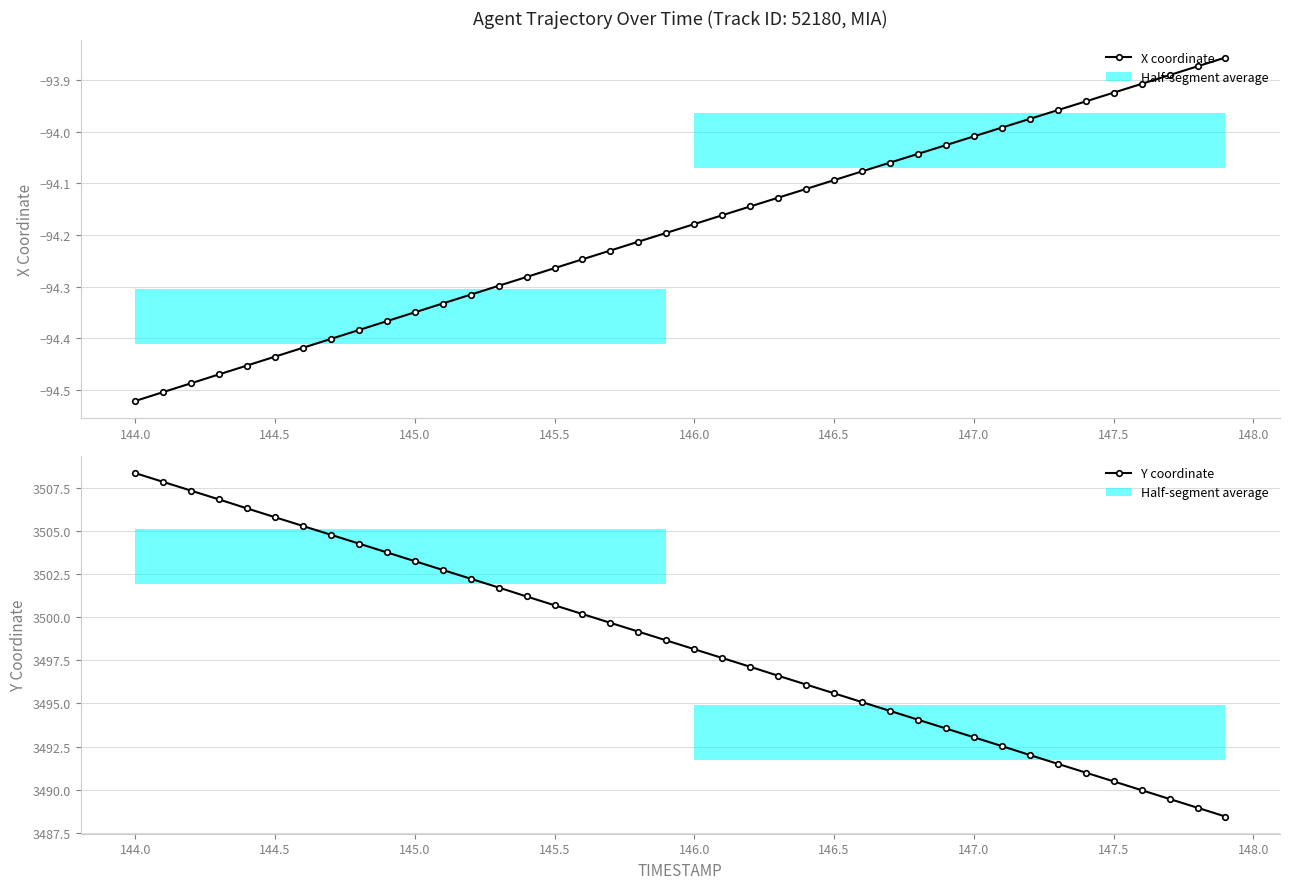

Which series has the largest total across all categories?

Y coordinate